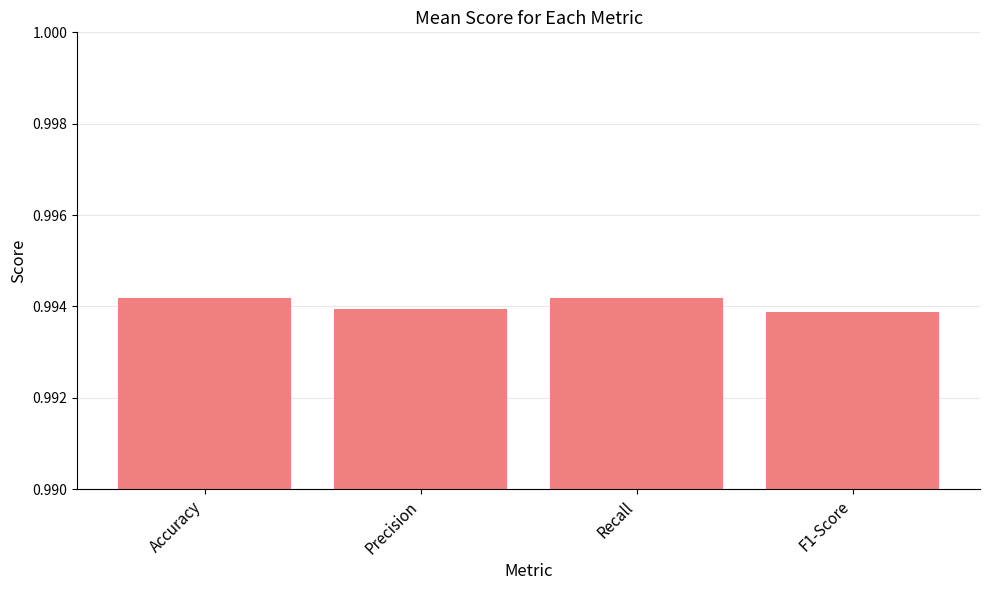

How many bars are there in total?

4